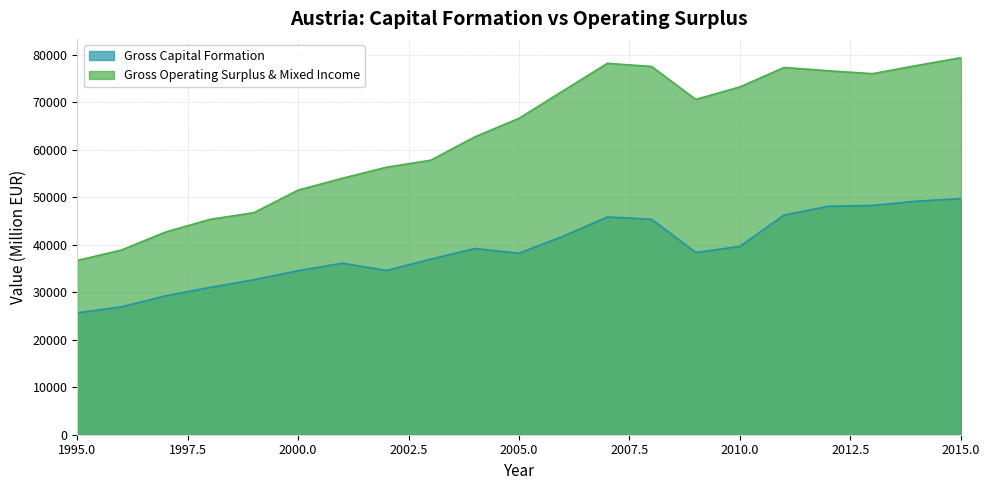

What is the sum of the Gross.capital.formation values at 2012 and 2000?

82654.2